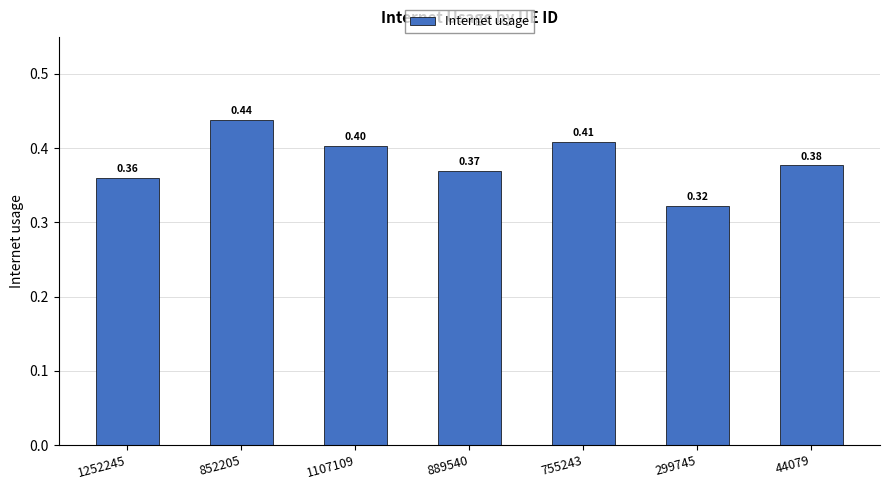

List the labels in order of value, largest first.

852205, 755243, 1107109, 44079, 889540, 1252245, 299745